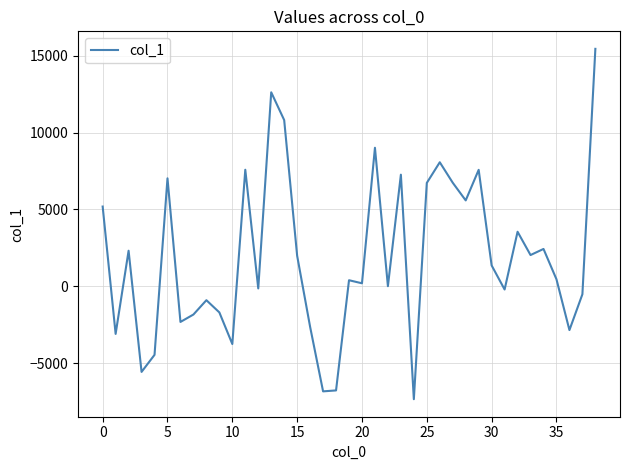

What is the greatest value displayed?

15444.1